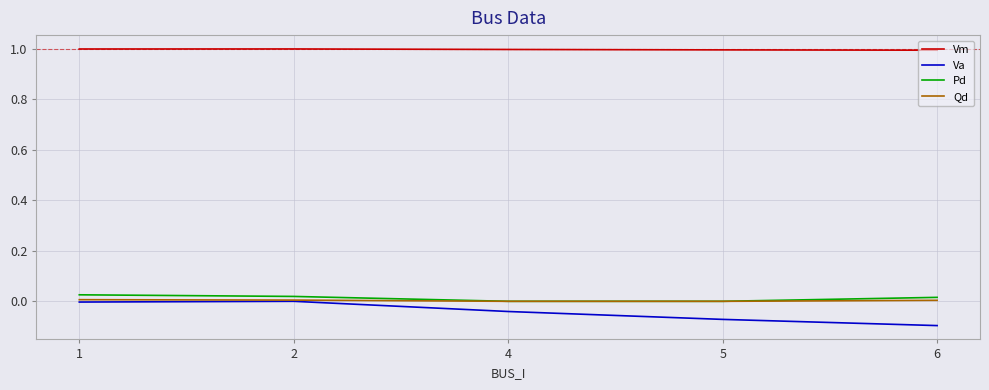

True or false: Vm and Pd intersect in this chart.

False